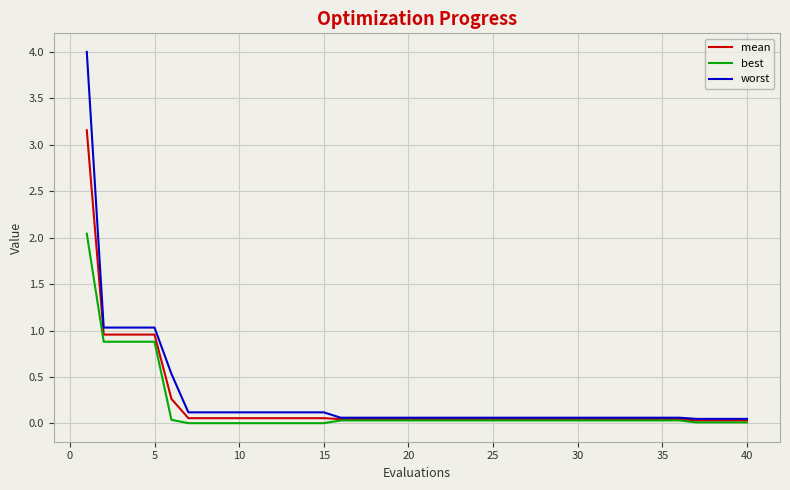

What is the maximum value shown in the chart?

4.0